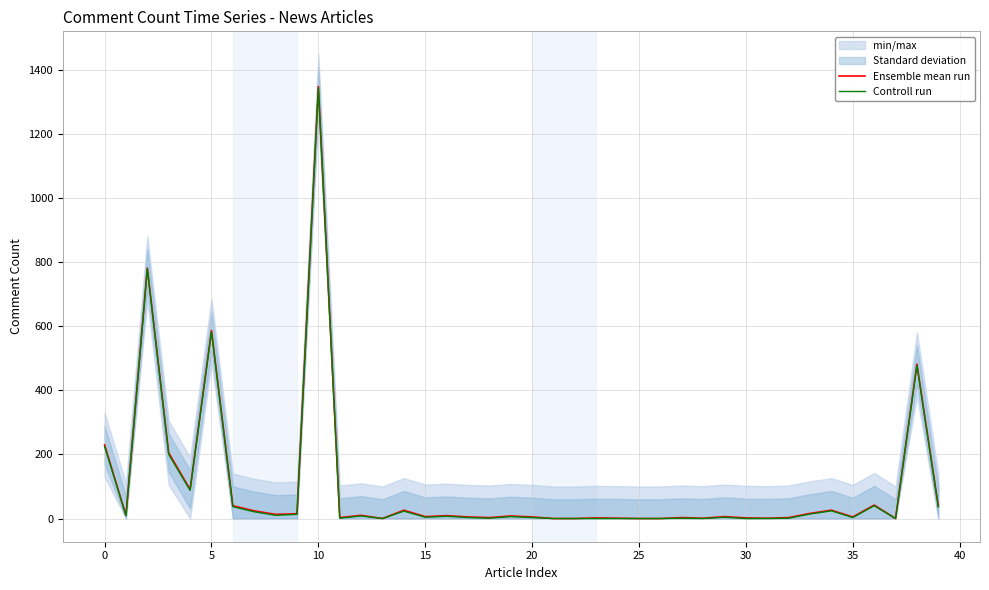

What is the sum of all Ensemble mean run values?

4050